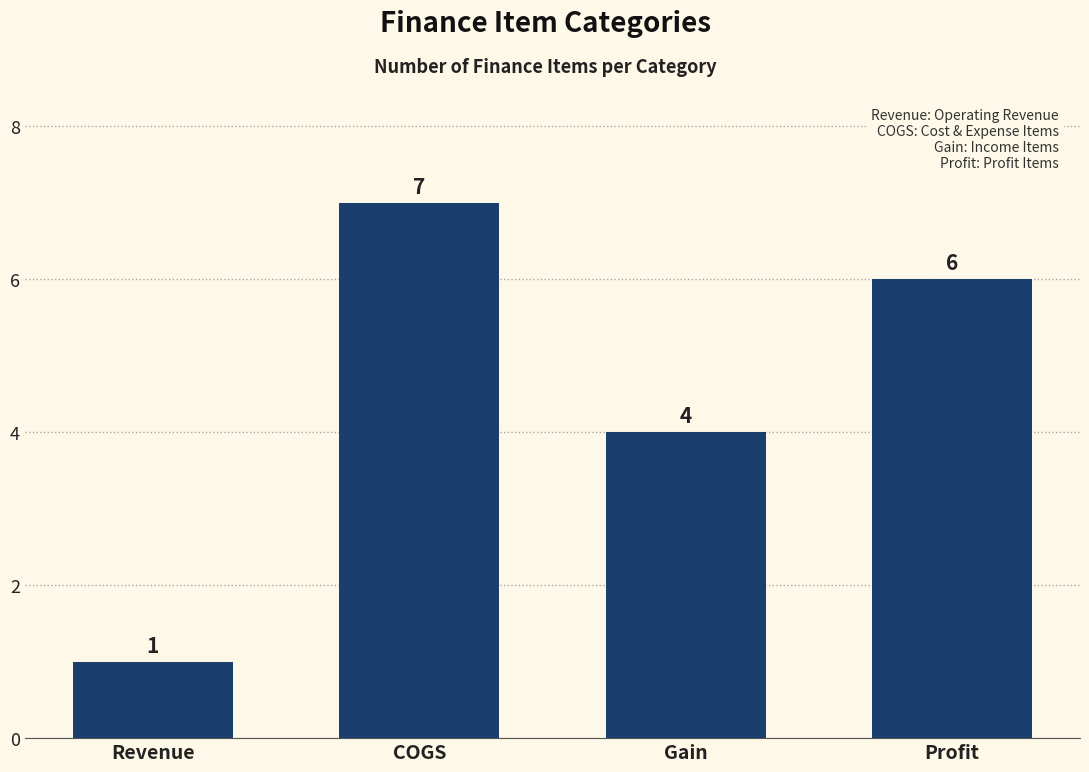

Rank the categories by value from highest to lowest.

COGS, Profit, Gain, Revenue